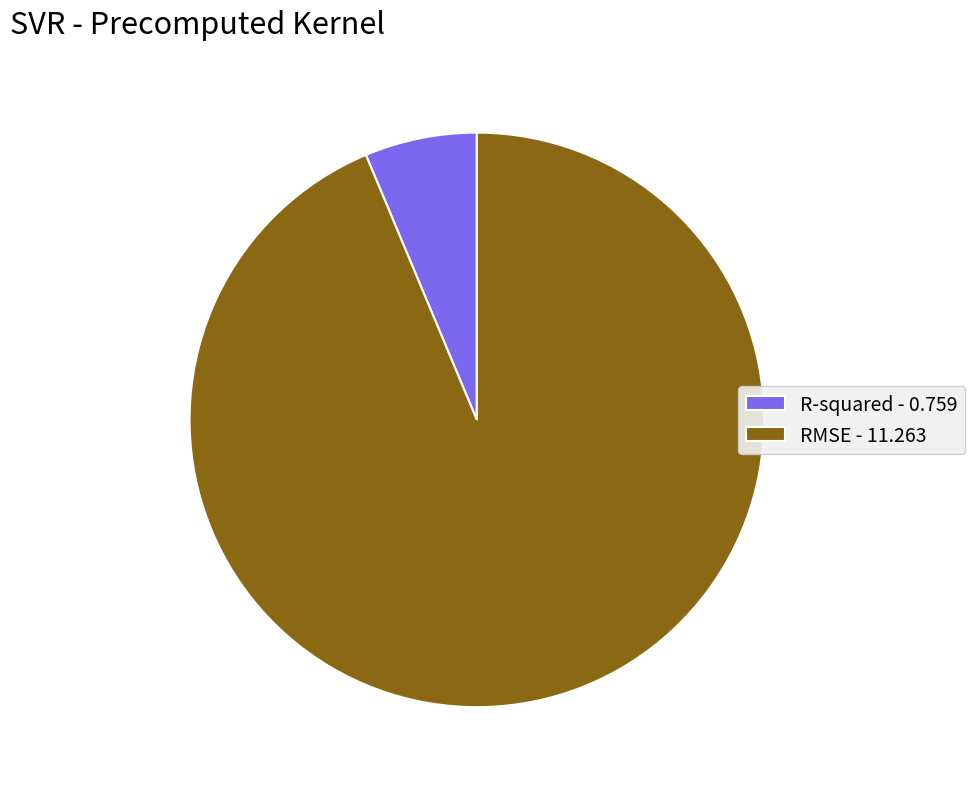

Which category has the biggest portion of the pie?

RMSE